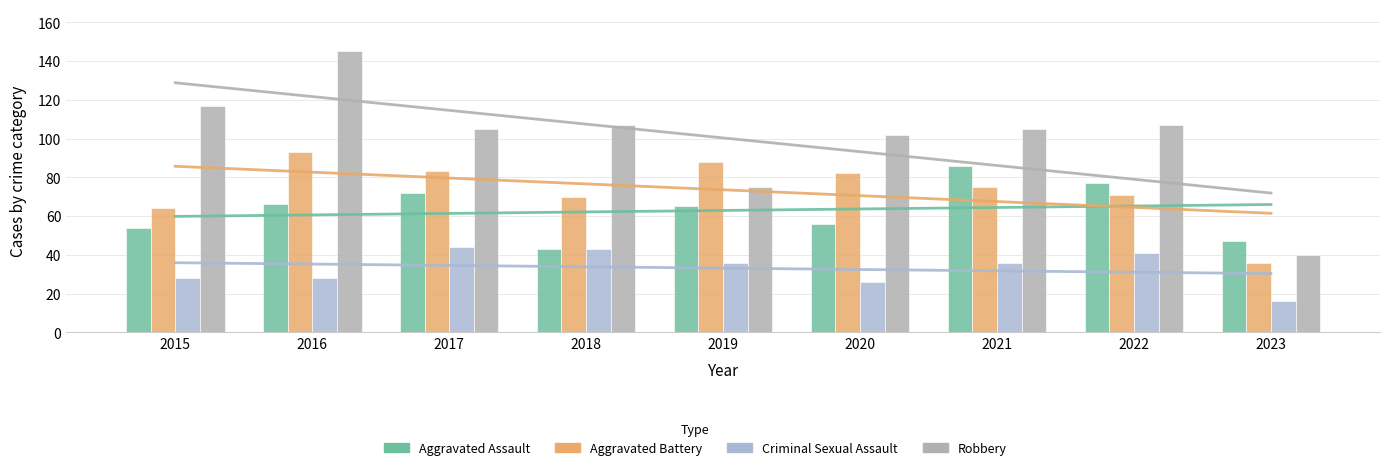

The Criminal Sexual Assault series shows 28 at 2016. True or false?

True